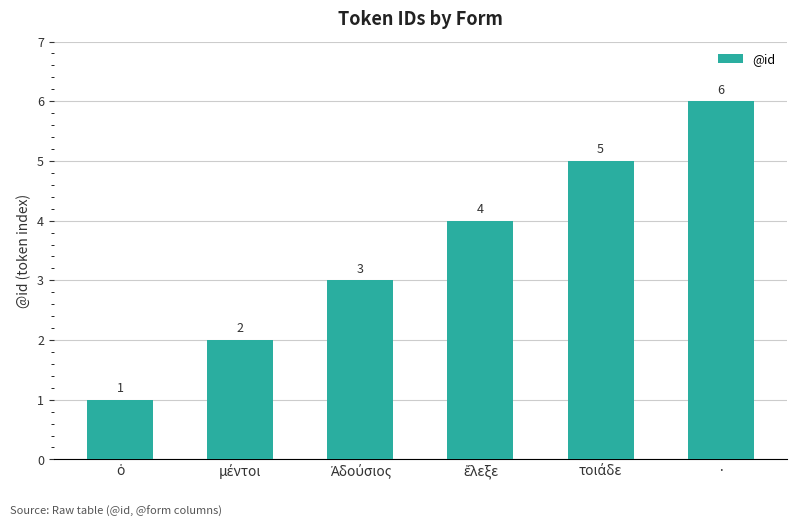

The value at · is 11. True or false?

False